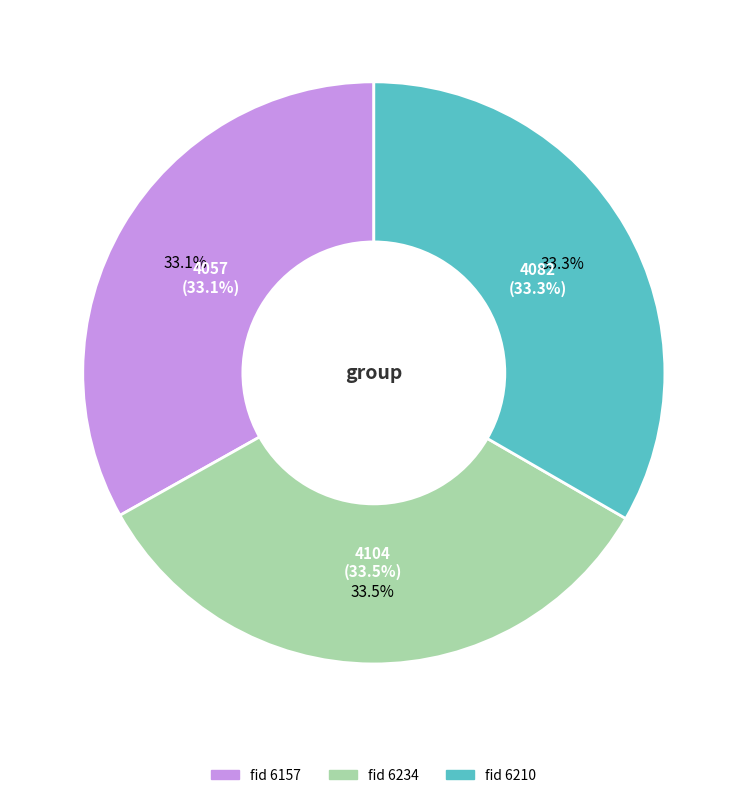

True or false: 6234 accounts for 34% of the total.

True